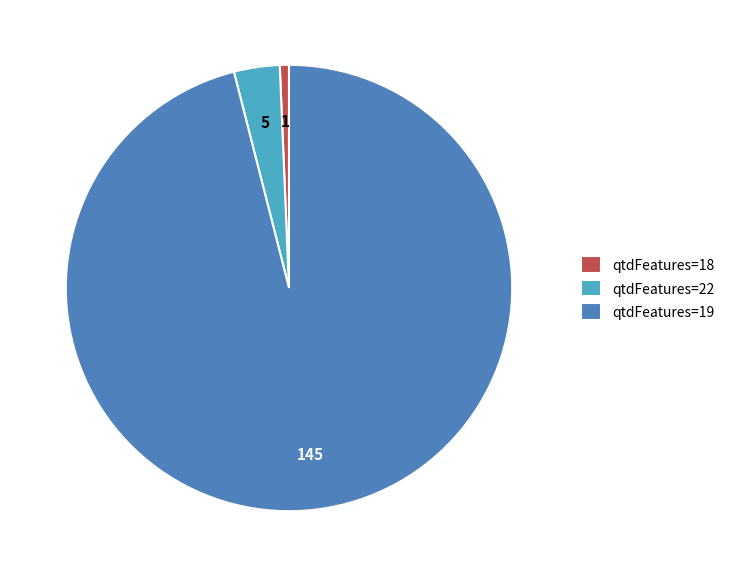

How many segments does this pie chart have?

3